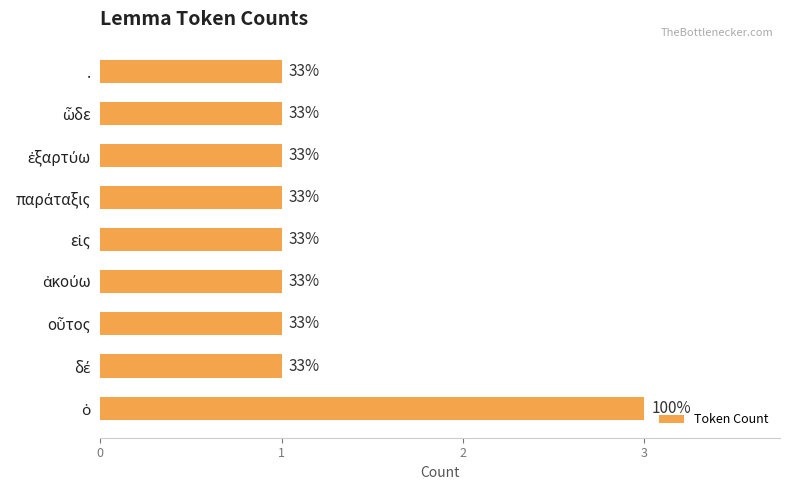

How many categories are shown in the chart?

9